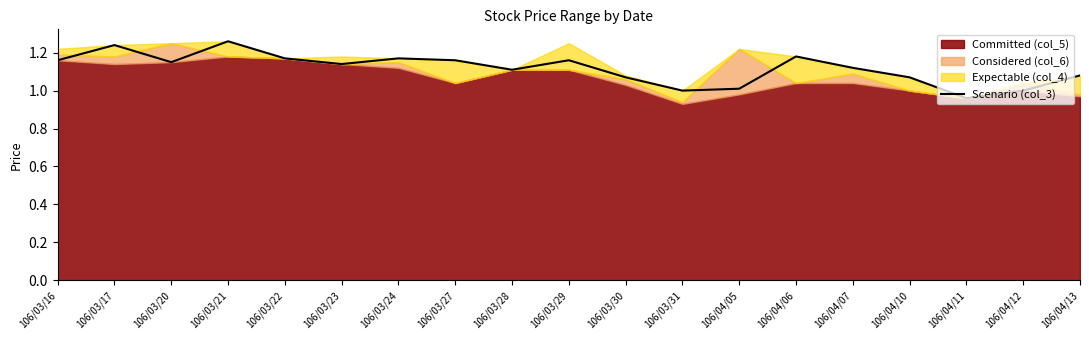

Reading left to right, list all the values displayed in this chart.

1.2	1.2	1.1	1.3	1.2	1.1	1.2	1.2	1.1	1.2	1.1	1.0	1.0	1.2	1.1	1.1	1.0	1.0	1.1